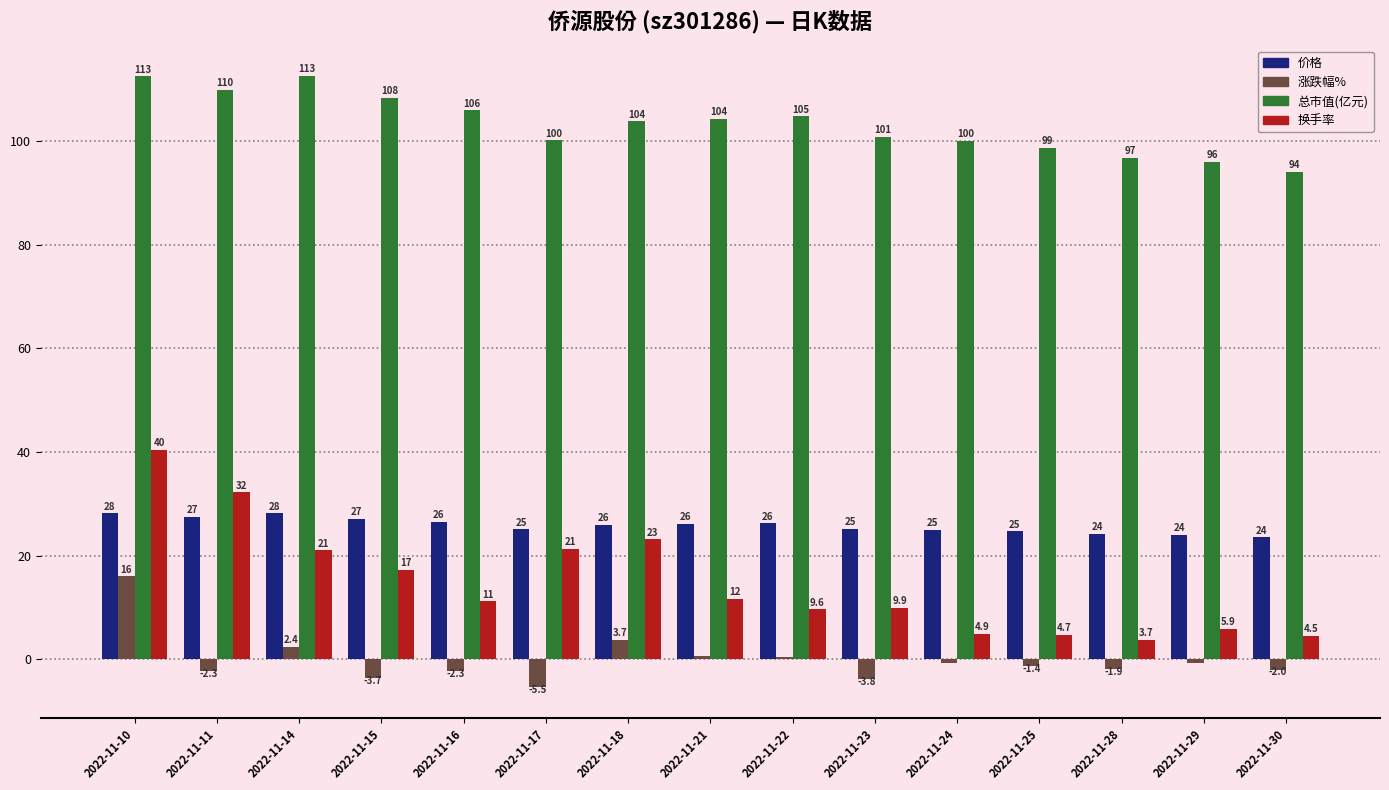

At which label is 换手率 closest to 22?

2022-11-17